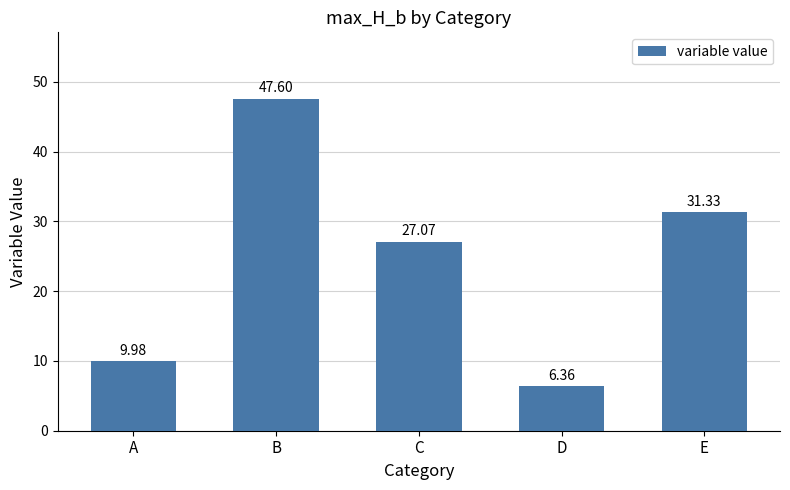

What is the value of the 3rd bar from the left?

27.1